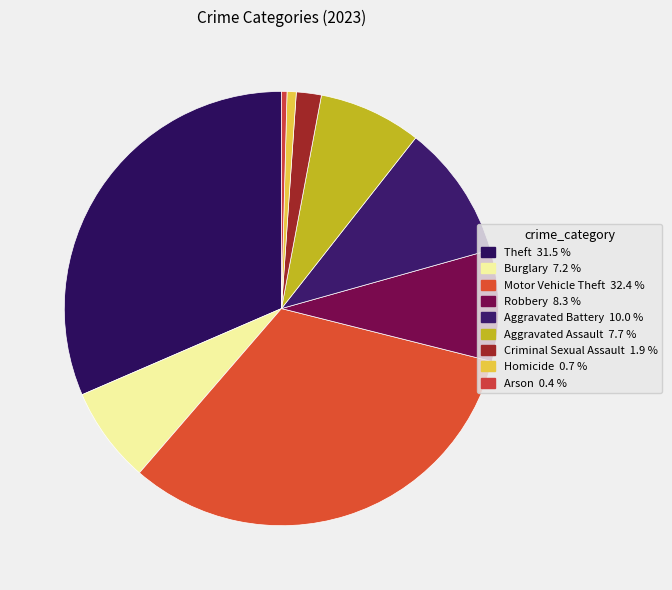

How many segments does this pie chart have?

9